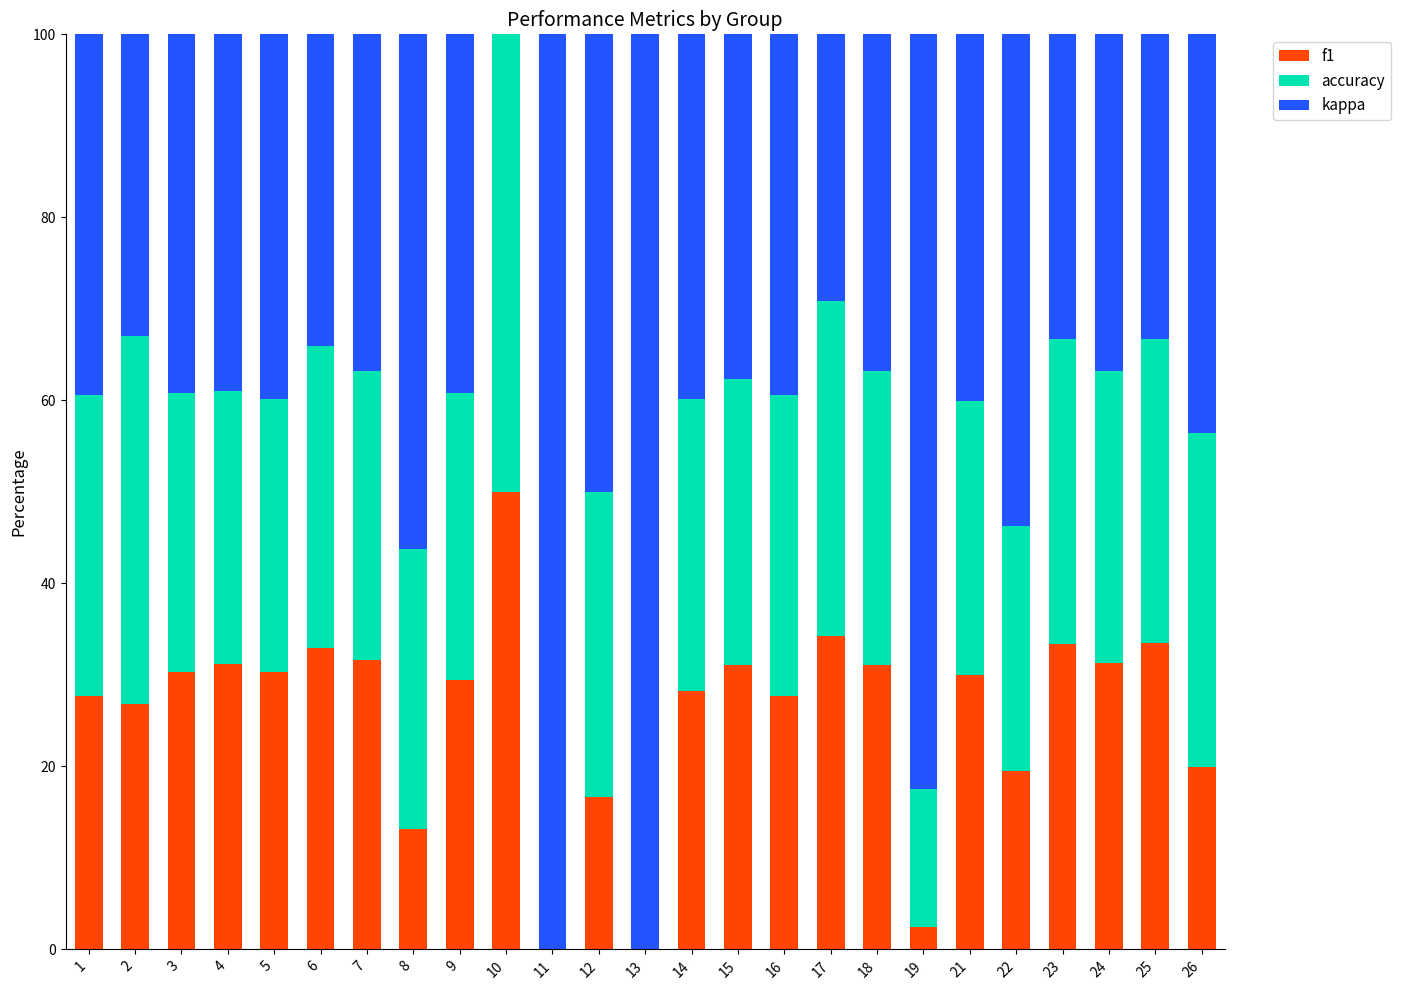

What is the total value across all series at 11?

100.0